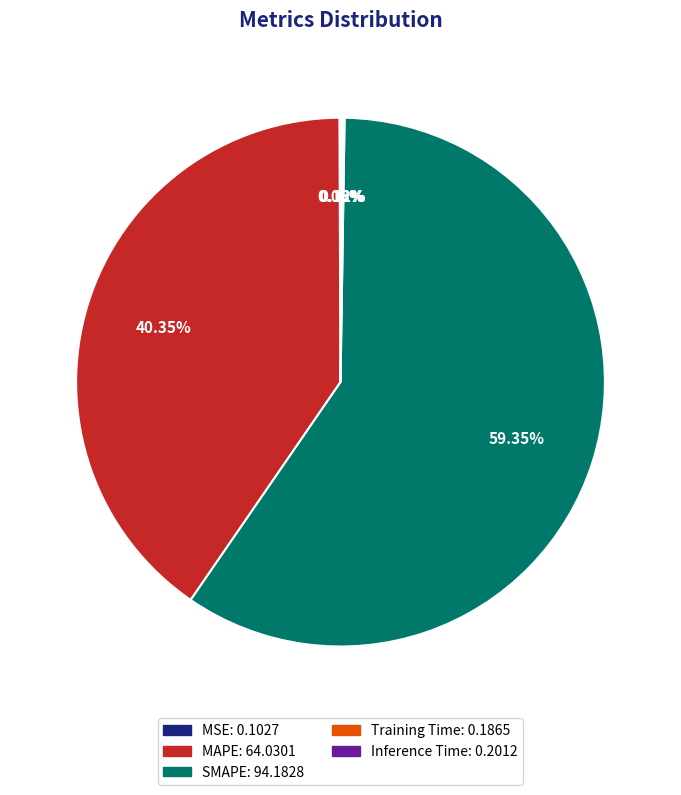

What is the largest slice in the pie chart?

SMAPE